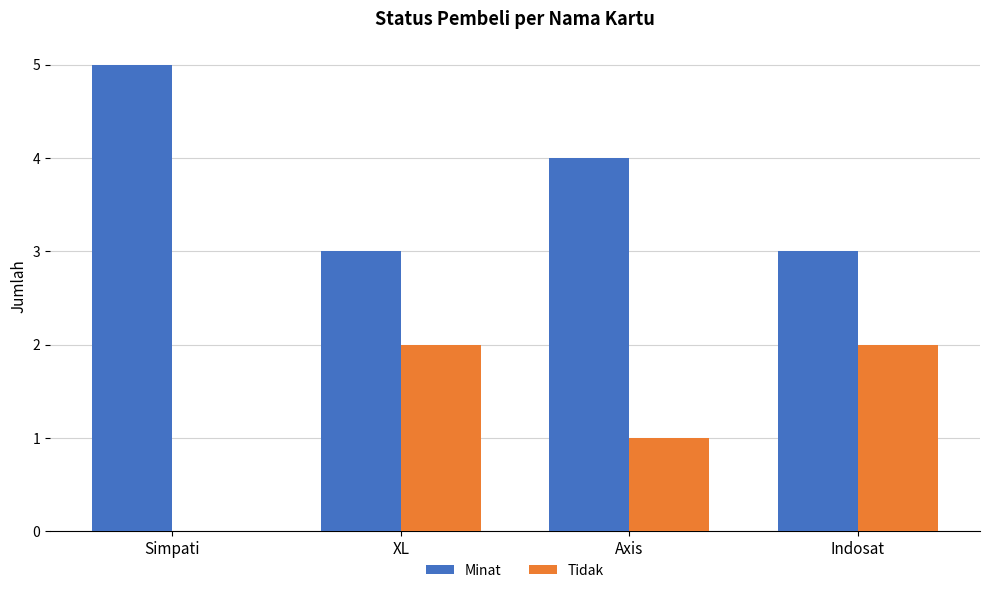

At which label is Minat closest to 4?

Axis